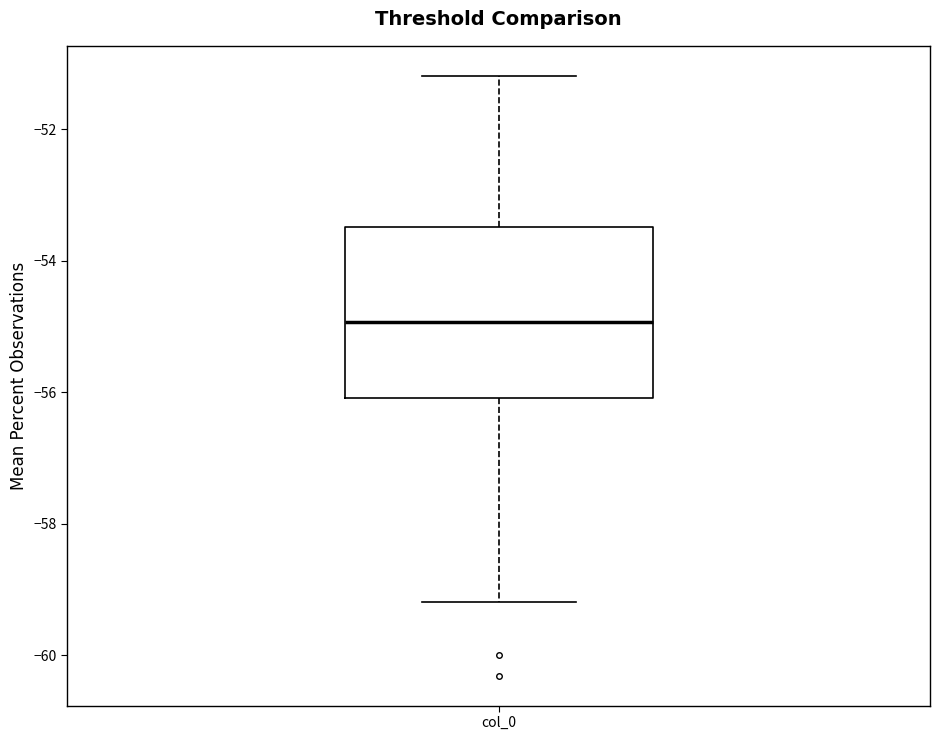

Read this box plot against the y-axis: the position of the median line, the range covered by the box, and the ends of both whiskers. The values are not printed on the chart, so give them approximately, as read against the axis.

median -55.0, box -56.0 to -53.4, whiskers -59.2 to -51.2